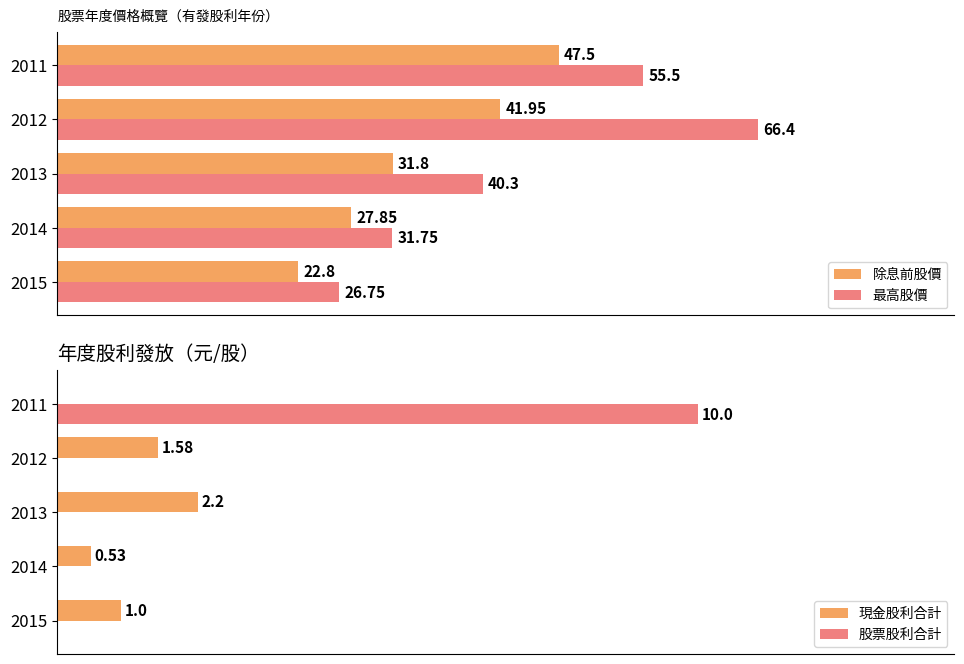

How many bars are there in total?

20